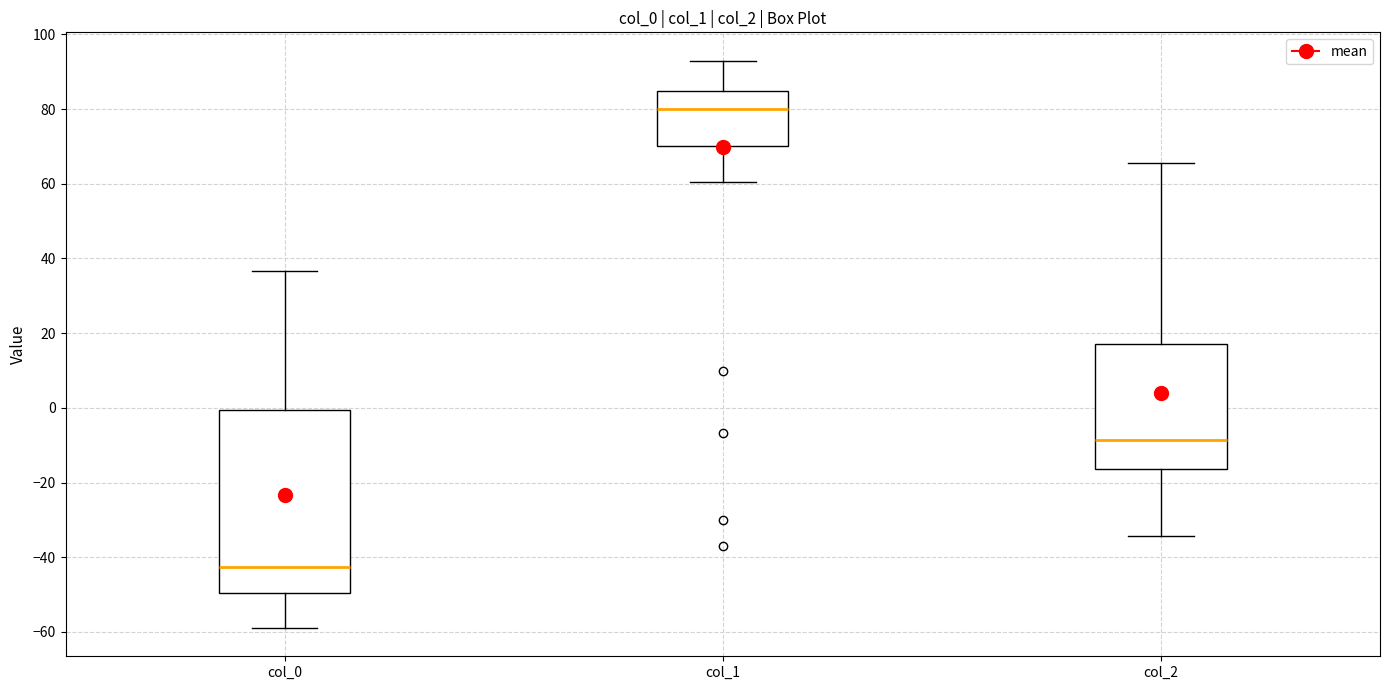

Reading left to right, read every box against the y-axis: the position of its median line, the range the box covers, and the ends of its whiskers. The values are not printed on the chart, so give them approximately, as read against the axis.

col_0: median -42, box -50 to 0, whiskers -58 to 36
col_1: median 80, box 70 to 84, whiskers 60 to 92
col_2: median -8, box -16 to 18, whiskers -34 to 66